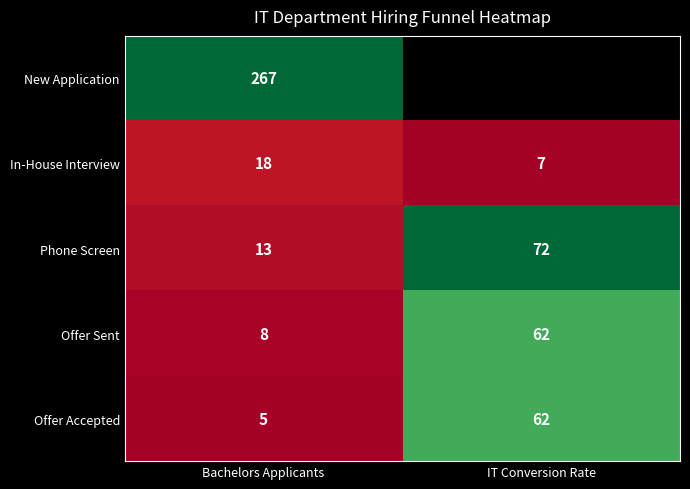

Rank the series at Bachelors Applicants from lowest to highest value.

Offer Accepted, Offer Sent, Phone Screen, In-House Interview, New Application